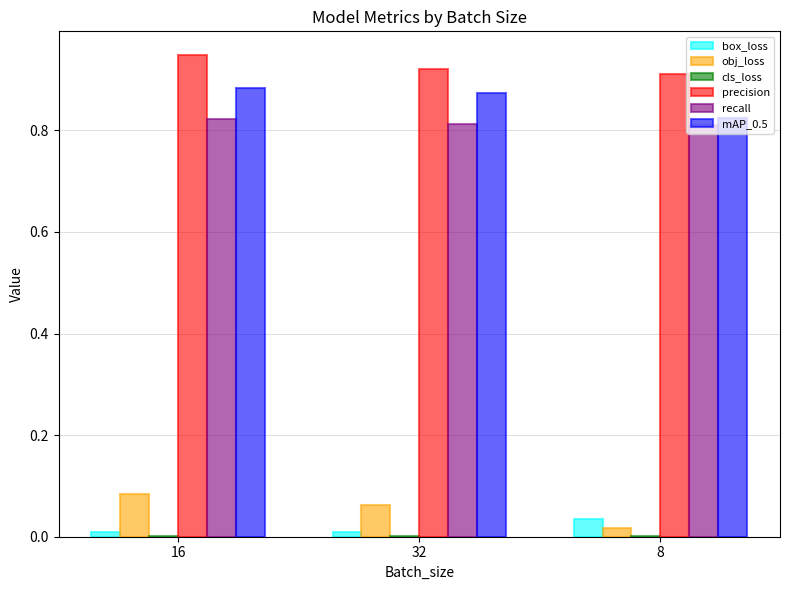

Which category has the highest value across all series?

16